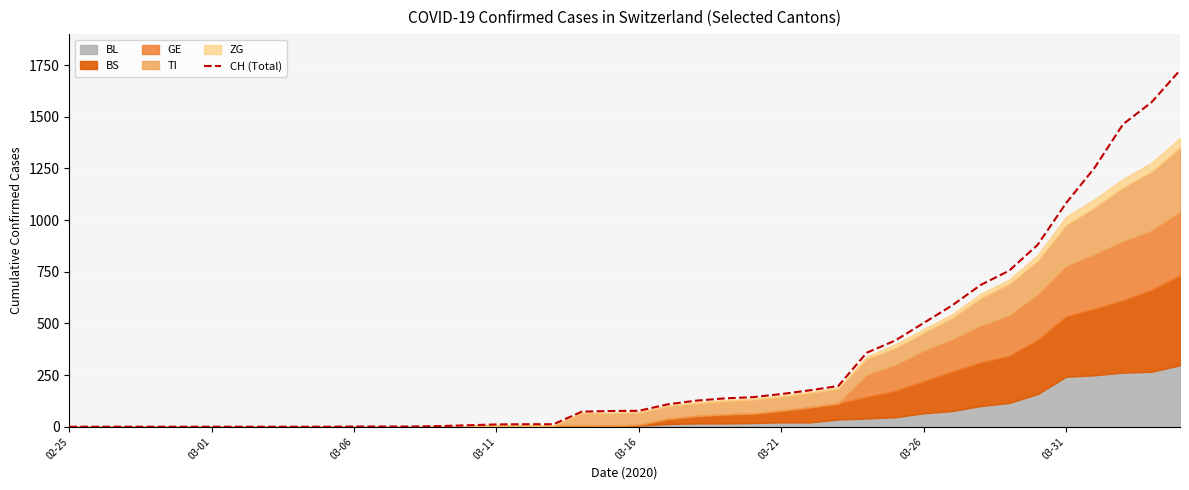

Reading left to right, list all the values displayed in this chart.

0	0	0	0	0	0	0	0	0	0	1	1	1	3	7	11	12	12	73	76	77	108	126	137	143	158	176	197	358	417	502	587	686	755	880	1082	1253	1464	1570	1725